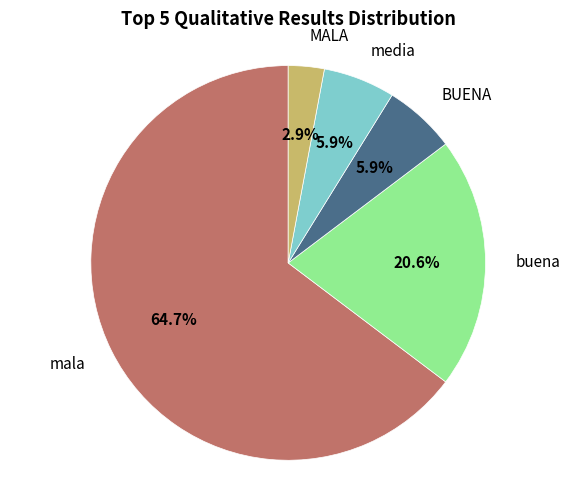

How many segments does this pie chart have?

5